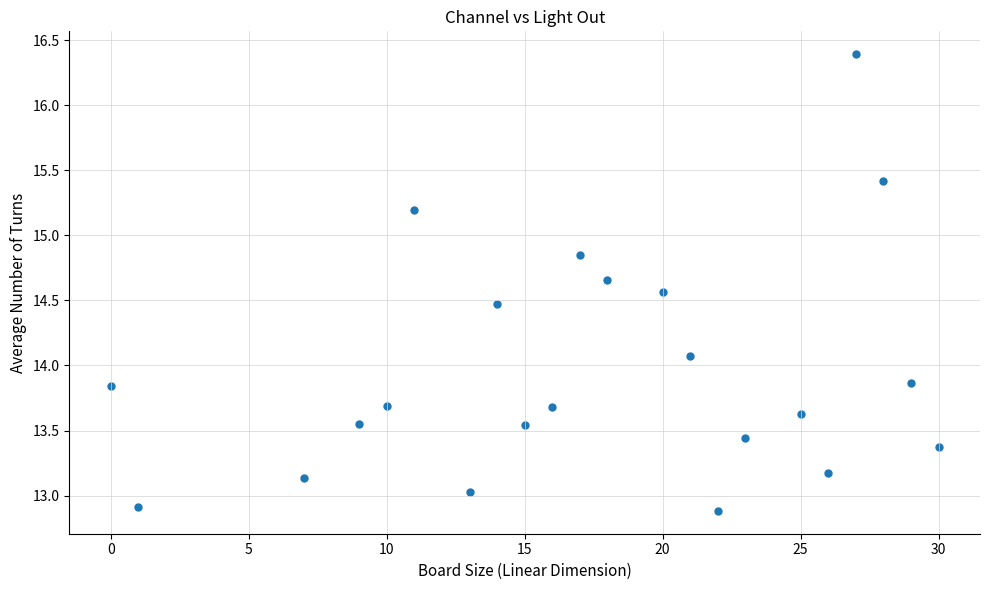

What Y value in the scatter plot is closest to 14?

14.1